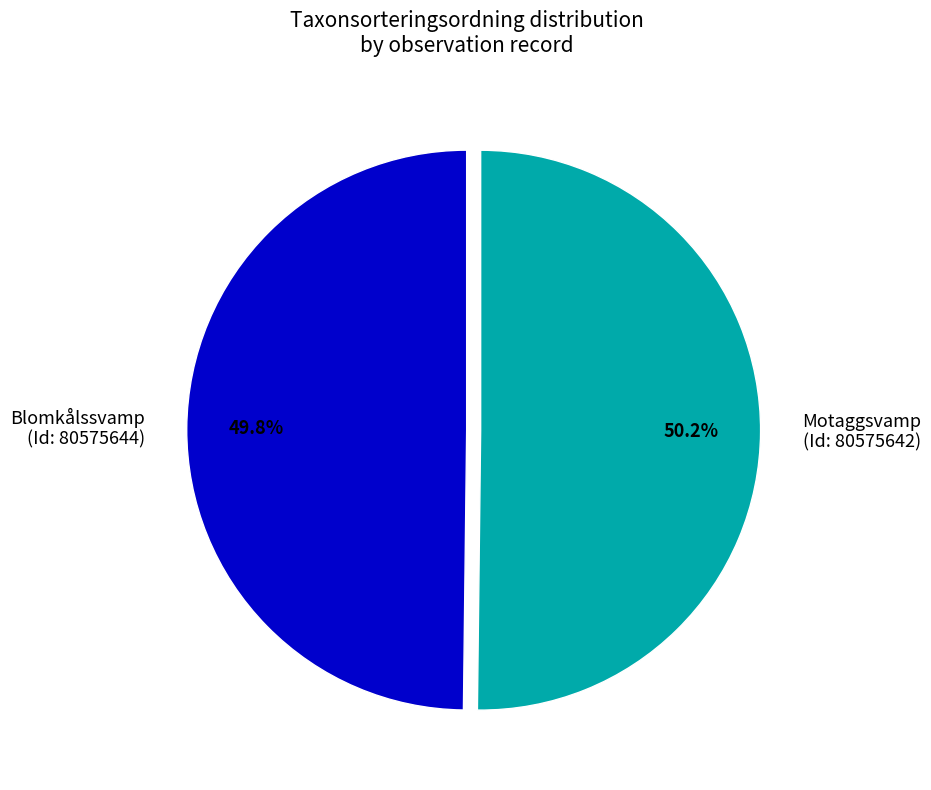

Approximately how many times larger is the value at Blomkålssvamp (Id: 80575644) compared to Motaggsvamp (Id: 80575642)?

1.0